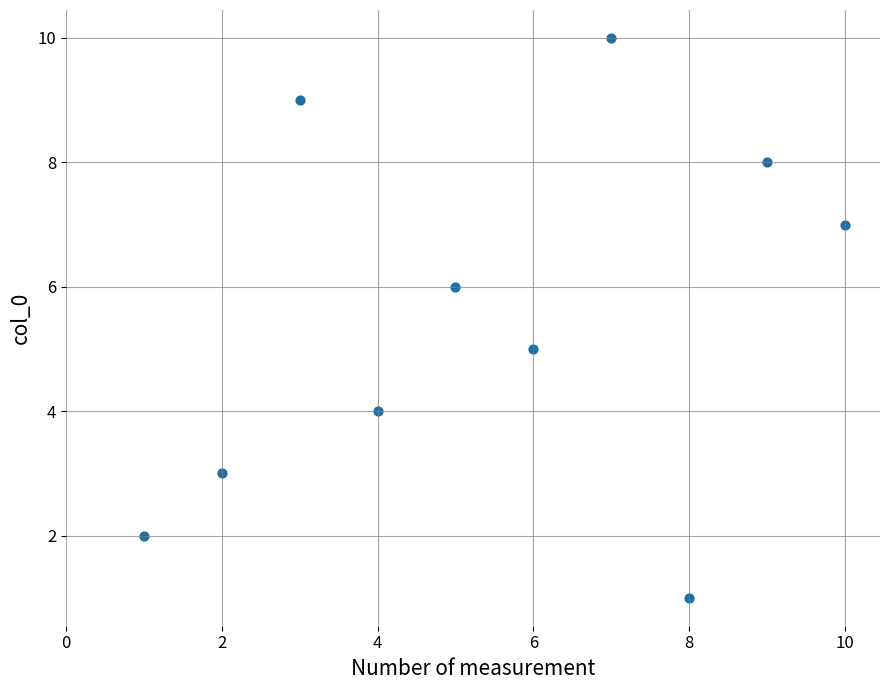

What is the average X value?

6